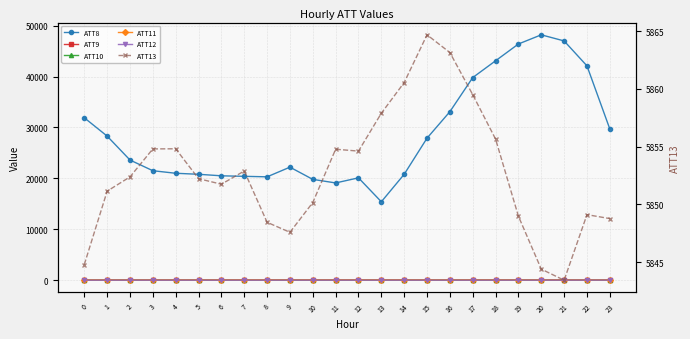

Reading left to right, what are all the values shown in this chart?

ATT8: 0=31900.0	1=28300.0	2=23600.0	3=21500.0	4=21000.0	5=20800.0	6=20500.0	7=20400.0	8=20300.0	9=22200.0	10=19800.0	11=19100.0	12=20100.0	13=15400.0	14=20800.0	15=27900.0	16=33100.0	17=39800.0	18=43100.0	19=46400.0	20=48200.0	21=47000.0	22=42100.0	23=29700.0
ATT9: 0=32.5	1=33.6	2=33.9	3=36.6	4=38.3	5=39.9	6=40.0	7=40.3	8=41.2	9=41.9	10=39.2	11=40.4	12=41.1	13=43.7	14=42.1	15=42.0	16=39.9	17=41.9	18=42.1	19=42.7	20=41.0	21=40.8	22=38.7	23=37.8
ATT10: 0=-8.1	1=-10.4	2=-9.3	3=-11.1	4=-12.5	5=-12.3	6=-14.2	7=-14.9	8=-14.1	9=-13.3	10=-12.6	11=-14.1	12=-12.3	13=-10.0	14=-9.1	15=-7.5	16=-4.3	17=-2.4	18=-0.5	19=0.6	20=1.9	21=1.3	22=-1.4	23=-3.9
ATT11: 0=25.8	1=24.7	2=23.2	3=24.7	4=26.2	5=28.9	6=31.3	7=34.4	8=36.3	9=34.3	10=32.1	11=33.7	12=34.6	13=36.3	14=35.0	15=35.9	16=37.9	17=37.4	18=37.3	19=35.3	20=32.7	21=30.8	22=34.2	23=33.7
ATT12: 0=-7.5	1=-7.0	2=-4.1	3=-4.0	4=-6.6	5=-6.0	6=-6.6	7=-6.7	8=-6.8	9=-6.2	10=-4.8	11=-5.8	12=-6.0	13=-5.6	14=-4.5	15=-3.3	16=-3.1	17=-5.5	18=-4.8	19=-3.8	20=-1.0	21=-0.2	22=4.6	23=4.4
ATT13: 0=5844.8	1=5851.1	2=5852.4	3=5854.8	4=5854.8	5=5852.2	6=5851.7	7=5852.9	8=5848.4	9=5847.6	10=5850.2	11=5854.8	12=5854.6	13=5857.9	14=5860.6	15=5864.7	16=5863.1	17=5859.5	18=5855.7	19=5849.0	20=5844.4	21=5843.4	22=5849.1	23=5848.8